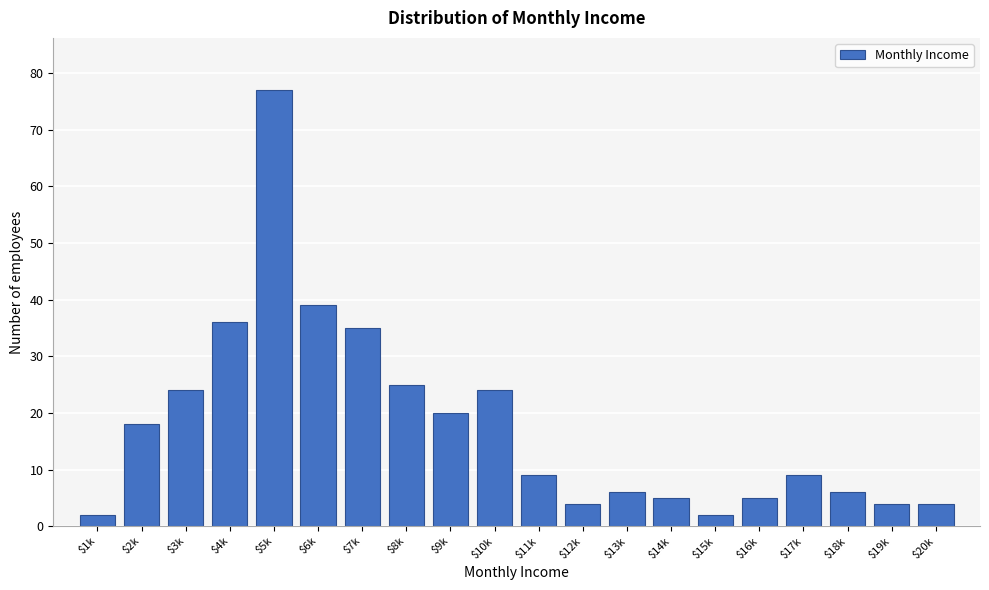

Reading right to left, what are all the values shown in this chart?

4	4	6	9	5	2	5	6	4	9	24	20	25	35	39	77	36	24	18	2